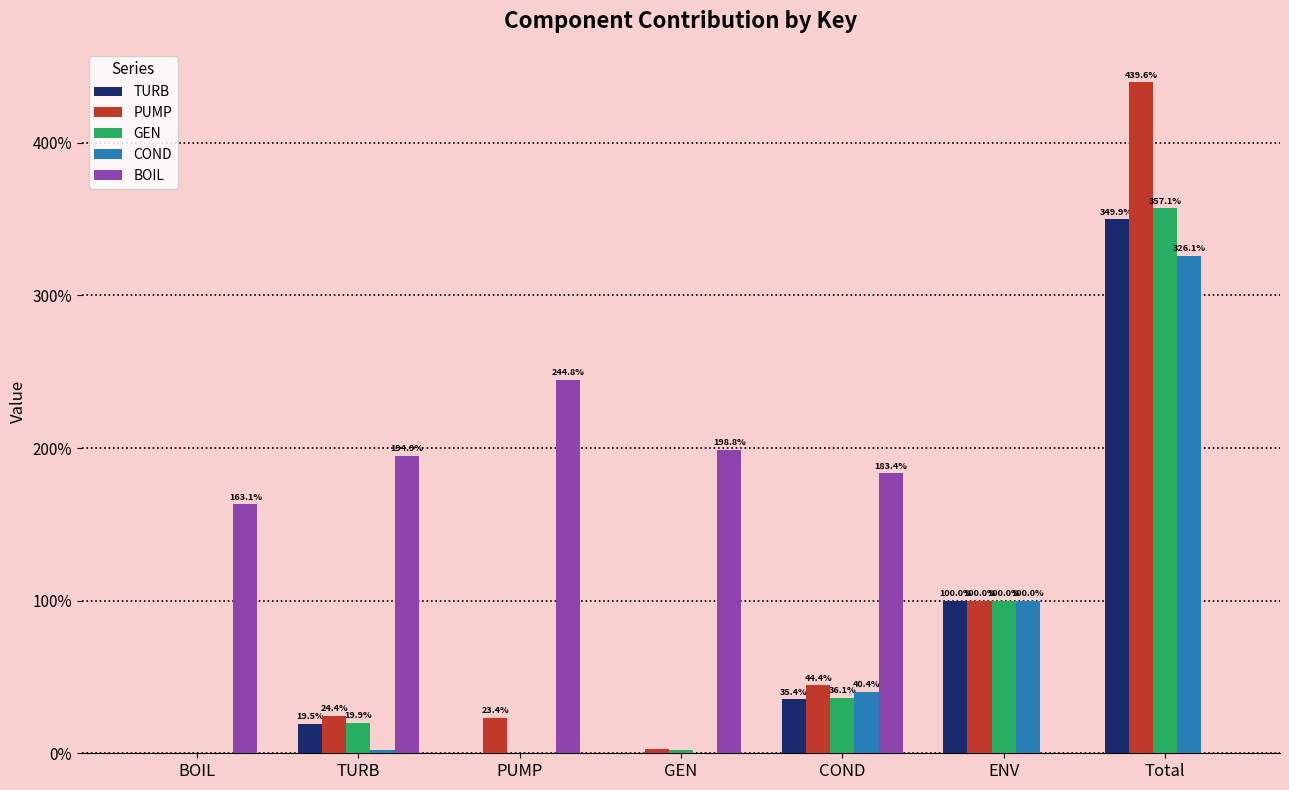

Are the bars grouped side by side (vs. stacked)?

Yes